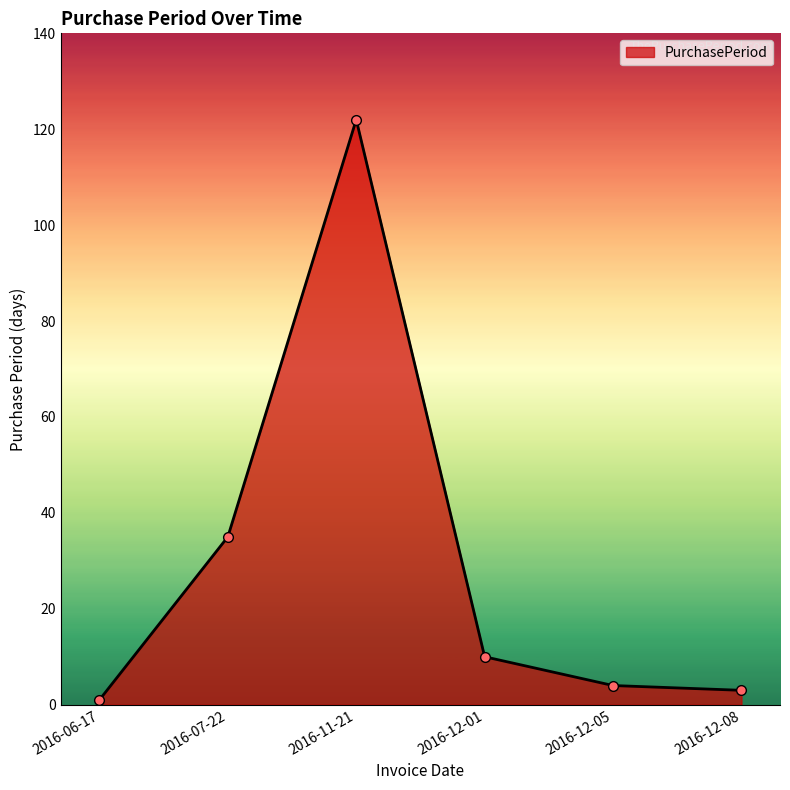

What is the value of the 3rd point from the left?

122